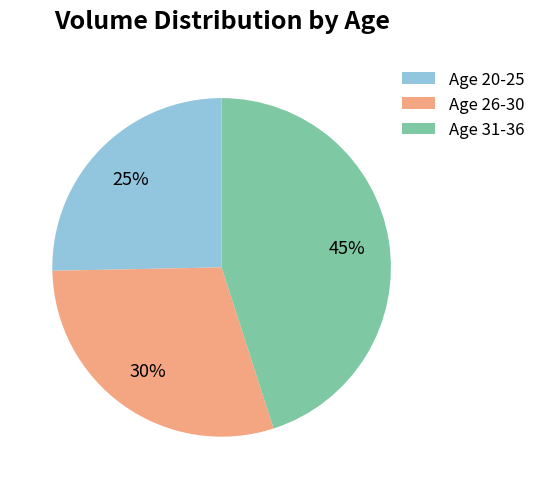

Is there a majority slice in this chart?

No